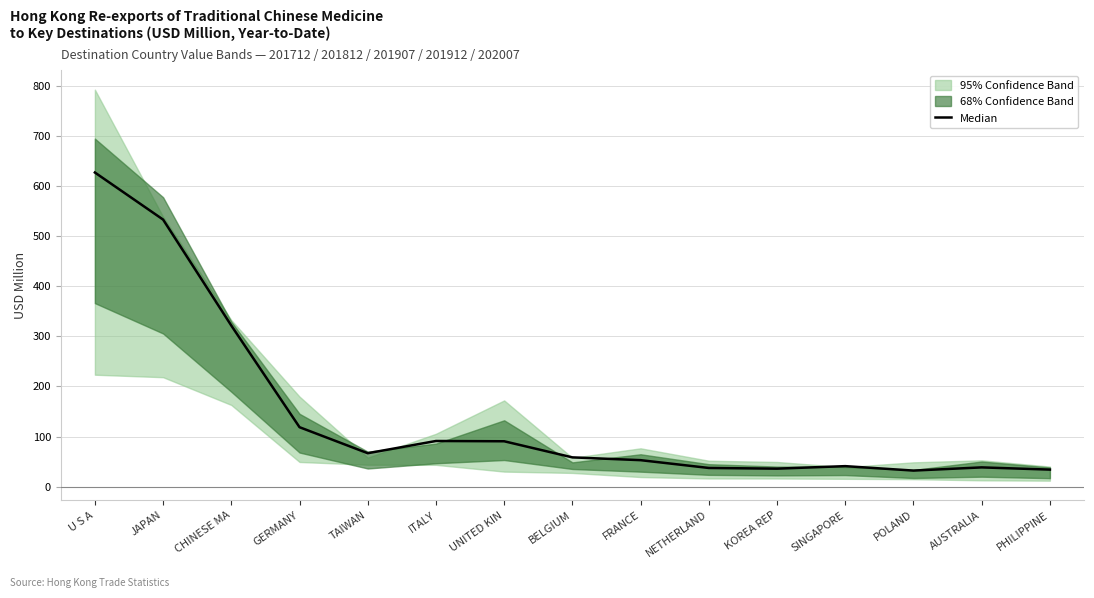

Does the chart display data point markers on the line(s)?

No